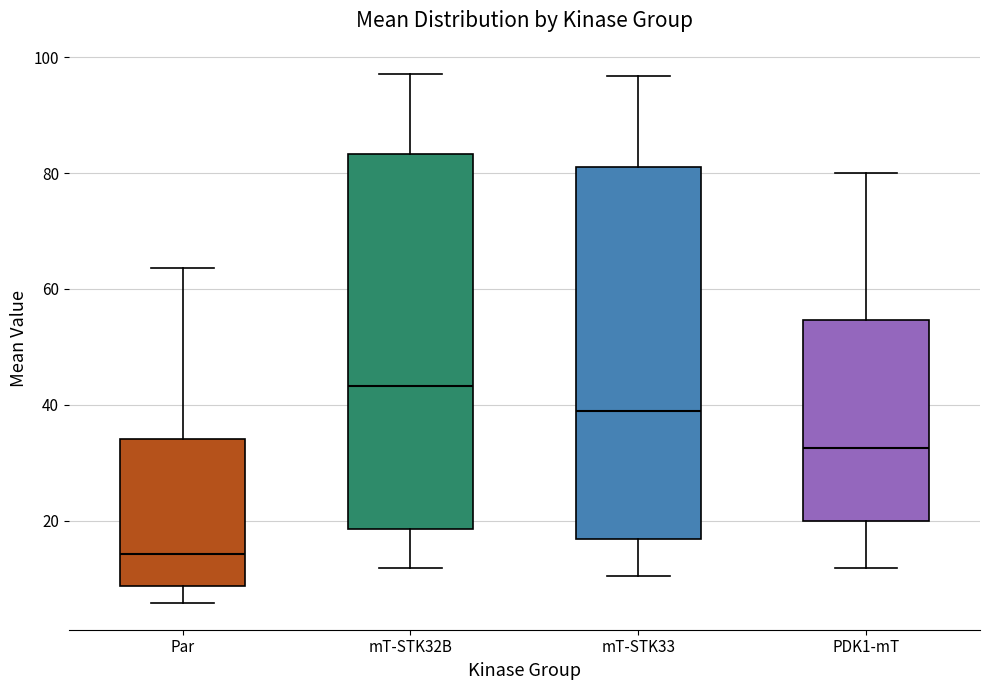

Reading left to right, transcribe this box plot: for each box, give where its median line is, the range the box spans, and where its two whiskers end, as read against the y-axis. The values are not printed on the chart, so give them approximately, as read against the axis.

Par: median 14, box 8 to 34, whiskers 6 to 64
mT-STK32B: median 44, box 18 to 84, whiskers 12 to 98
mT-STK33: median 38, box 16 to 82, whiskers 10 to 96
PDK1-mT: median 32, box 20 to 54, whiskers 12 to 80